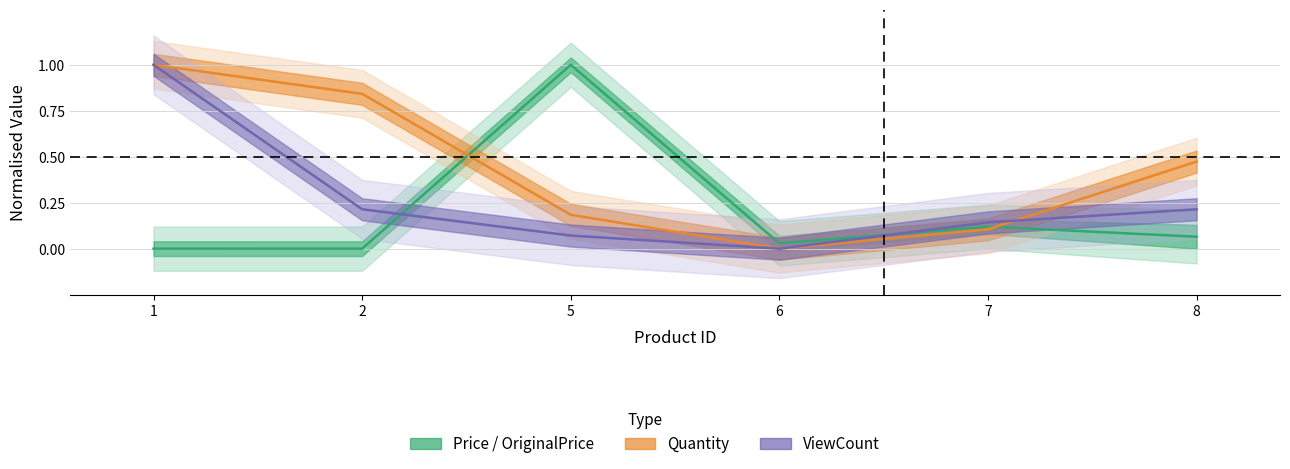

The value of ViewCount at 7 is 0.1. True or false?

True